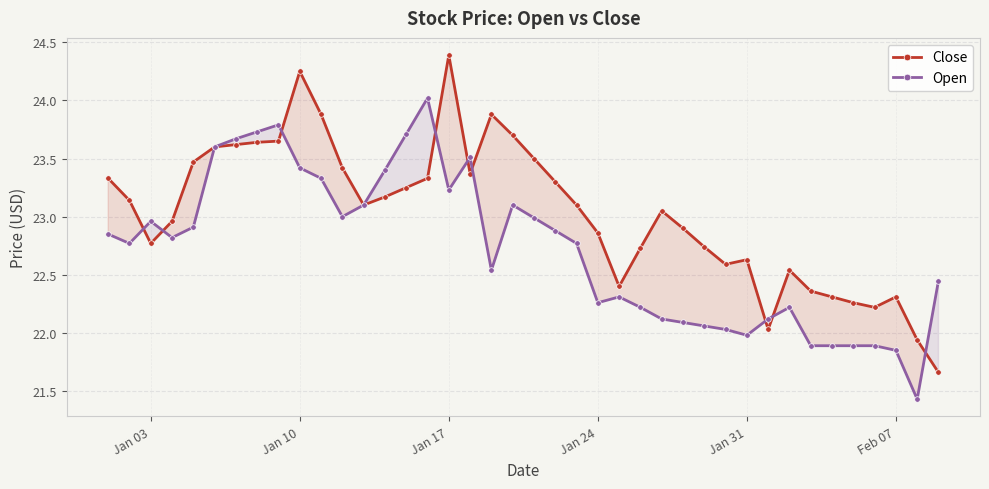

Reading right to left, what are all the values shown in this chart?

Close: 21.7	21.9	22.3	22.2	22.3	22.3	22.4	22.5	22.0	22.6	22.6	22.7	22.9	23.1	22.7	22.4	22.9	23.1	23.3	23.5	23.7	23.9	23.4	24.4	23.3	23.2	23.2	23.1	23.4	23.9	24.2	23.6	23.6	23.6	23.6	23.5	23.0	22.8	23.1	23.3
Open: 22.4	21.4	21.9	21.9	21.9	21.9	21.9	22.2	22.1	22.0	22.0	22.1	22.1	22.1	22.2	22.3	22.3	22.8	22.9	23.0	23.1	22.5	23.5	23.2	24.0	23.7	23.4	23.1	23.0	23.3	23.4	23.8	23.7	23.7	23.6	22.9	22.8	23.0	22.8	22.9